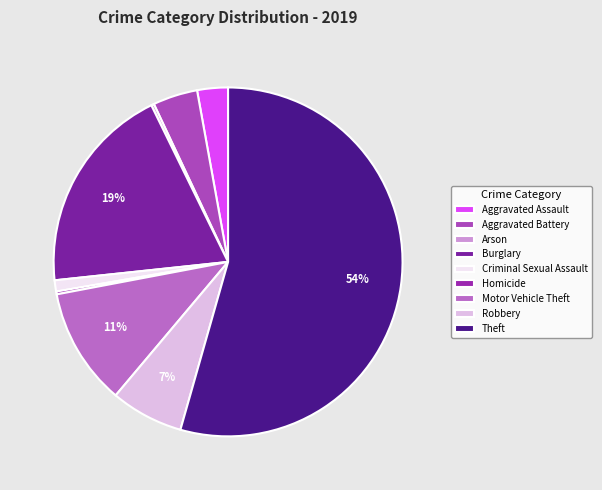

Which has a higher value, Homicide or Criminal Sexual Assault?

Criminal Sexual Assault